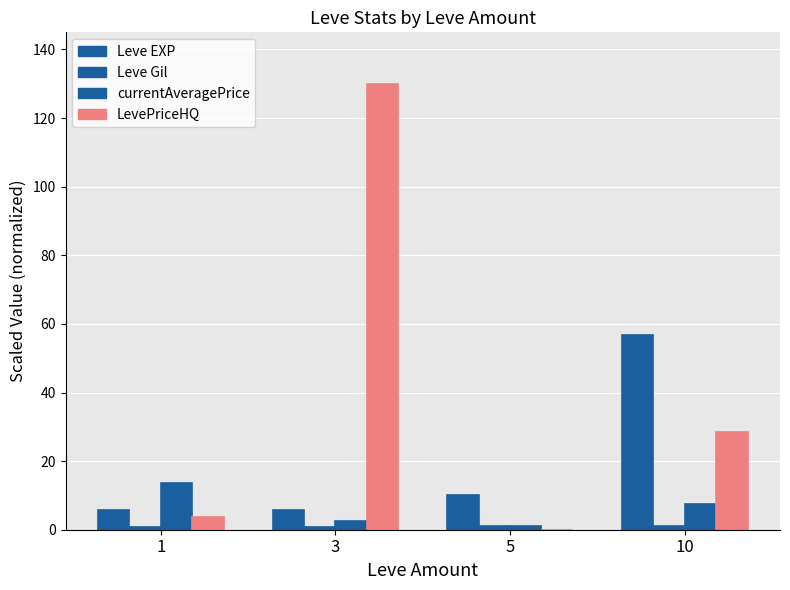

Which series changed the most between 1 and 10?

Leve EXP